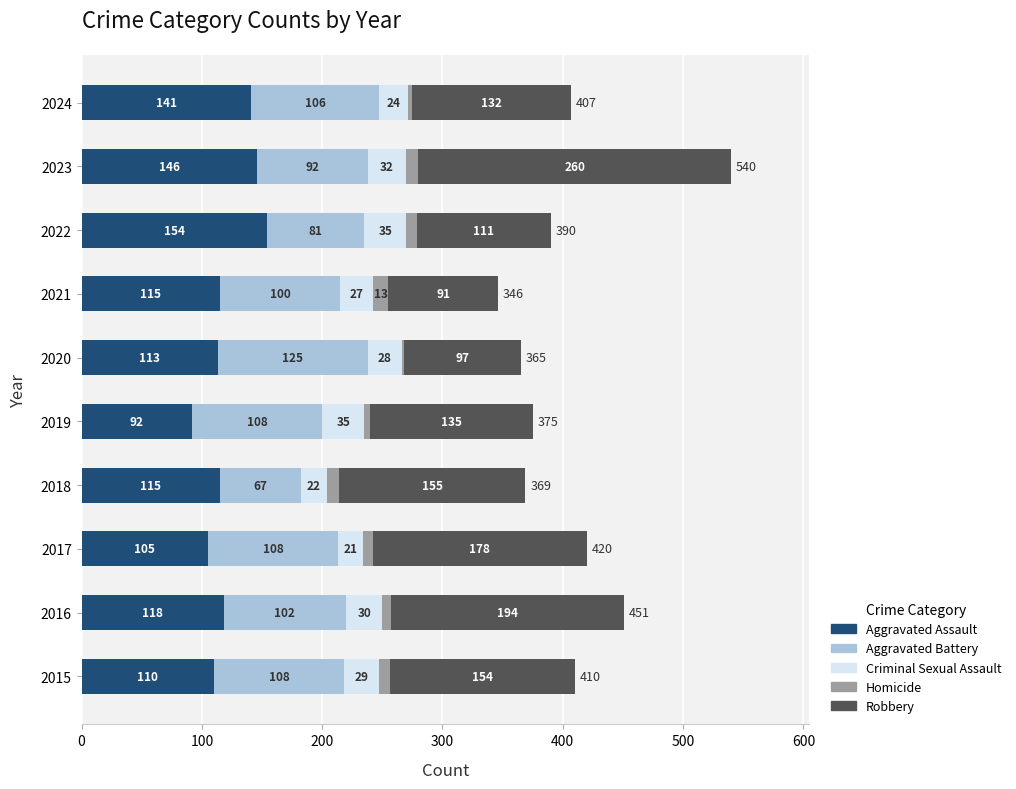

What is the total value across all series at 2021?

346